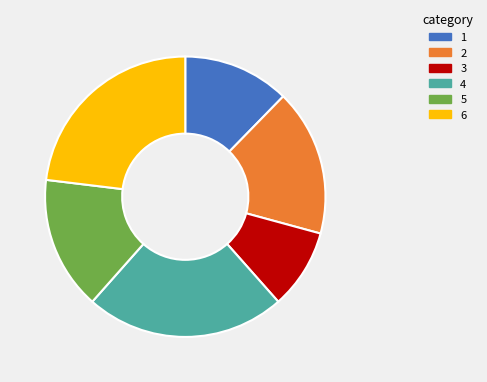

What is the smallest slice in the pie chart?

3